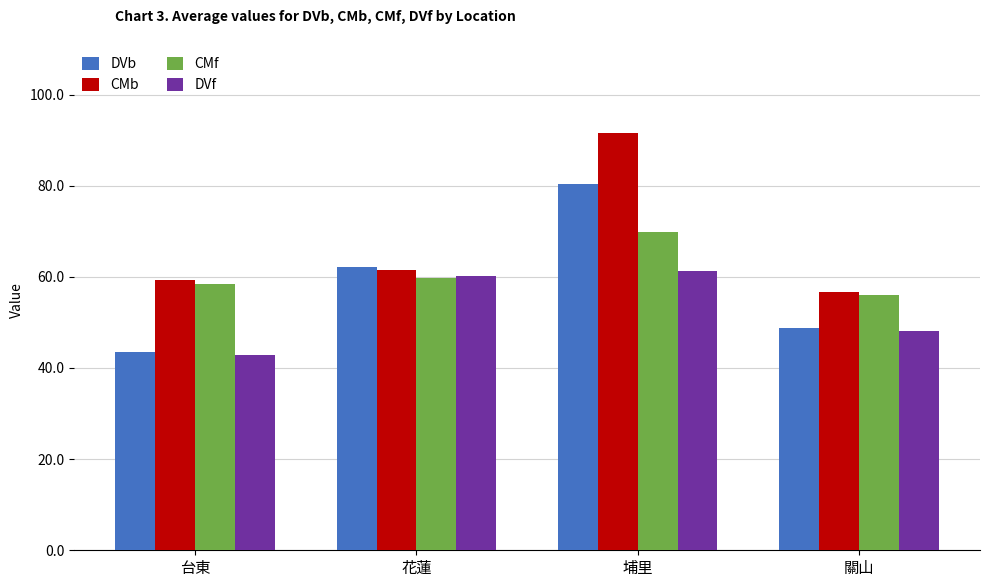

What is the value of the DVb bar at the 1st from the left?

43.6